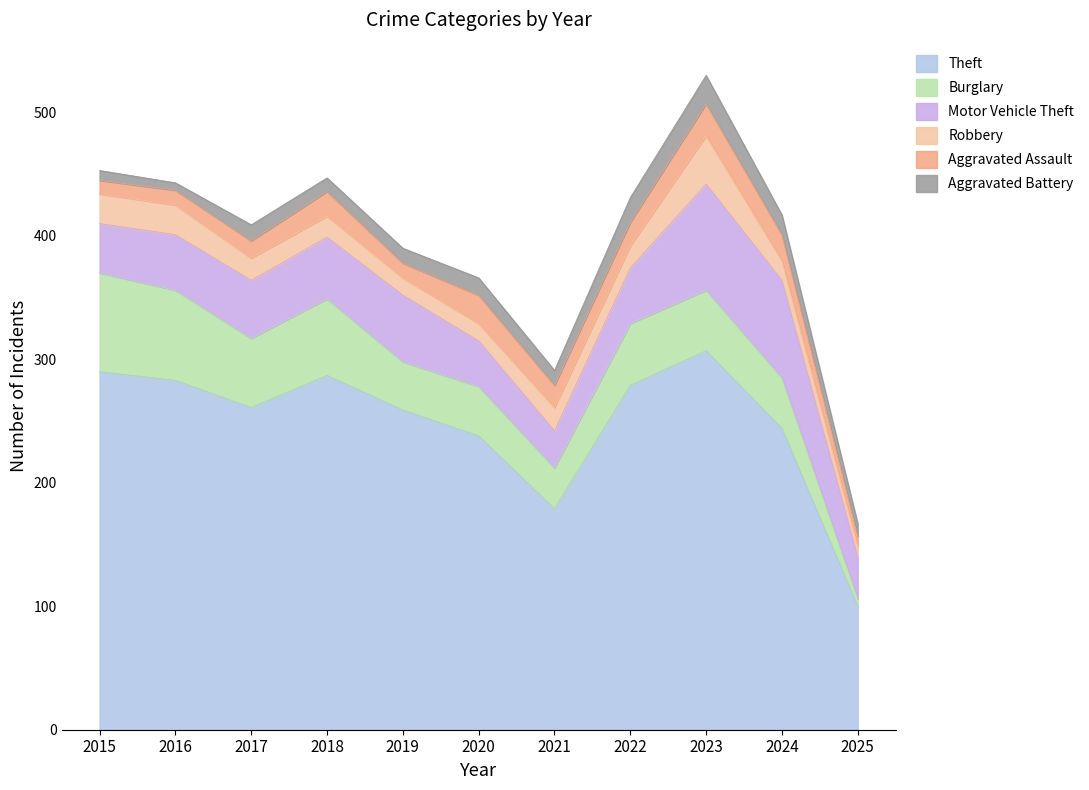

Is it true that Aggravated Battery equals 12 at 2021?

True